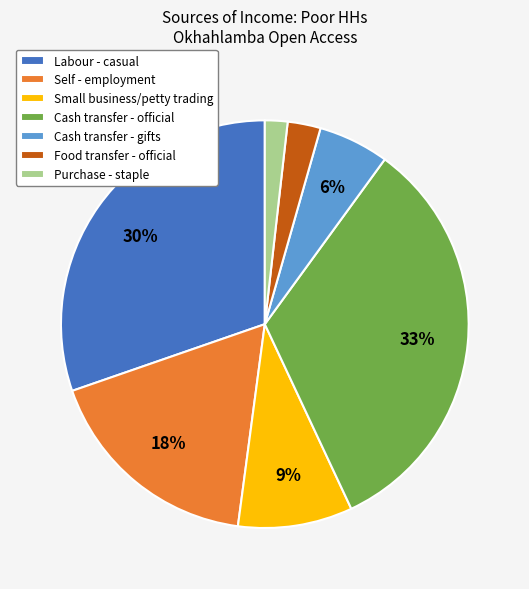

Is there a majority slice in this chart?

No